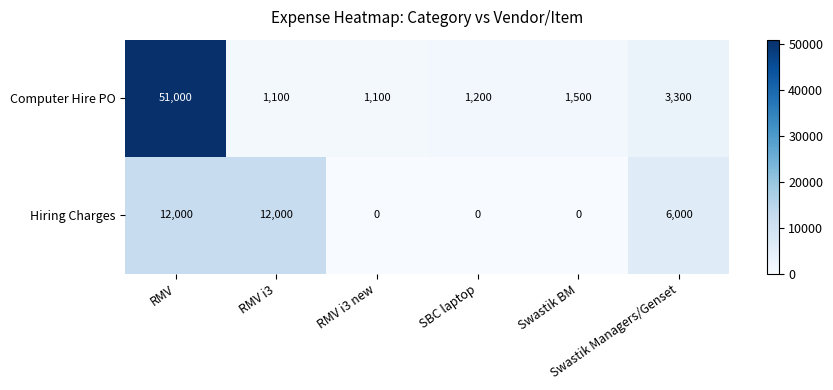

Which series has the largest total across all categories?

Computer Hire PO